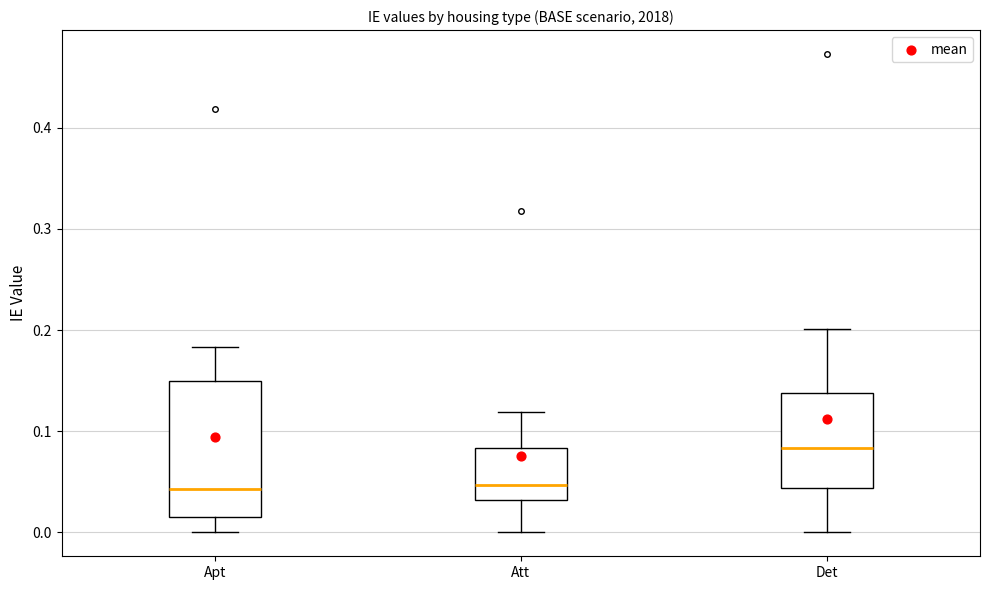

Reading left to right, read every box against the y-axis: the position of its median line, the range the box covers, and the ends of its whiskers. The values are not printed on the chart, so give them approximately, as read against the axis.

Apt: median 0.04, box 0.02 to 0.15, whiskers 0.00 to 0.18
Att: median 0.05, box 0.03 to 0.08, whiskers 0.00 to 0.12
Det: median 0.08, box 0.04 to 0.14, whiskers 0.00 to 0.20